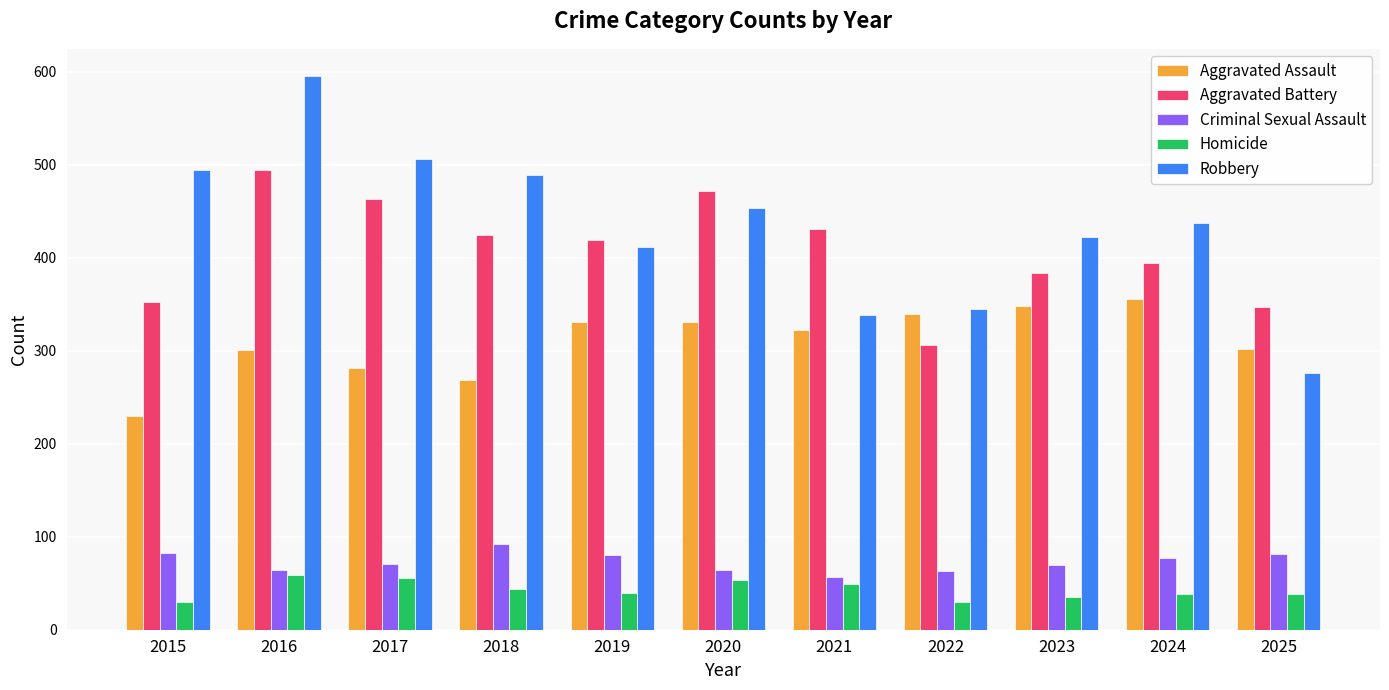

Rank the series by their maximum value, from highest to lowest.

Robbery, Aggravated Battery, Aggravated Assault, Criminal Sexual Assault, Homicide